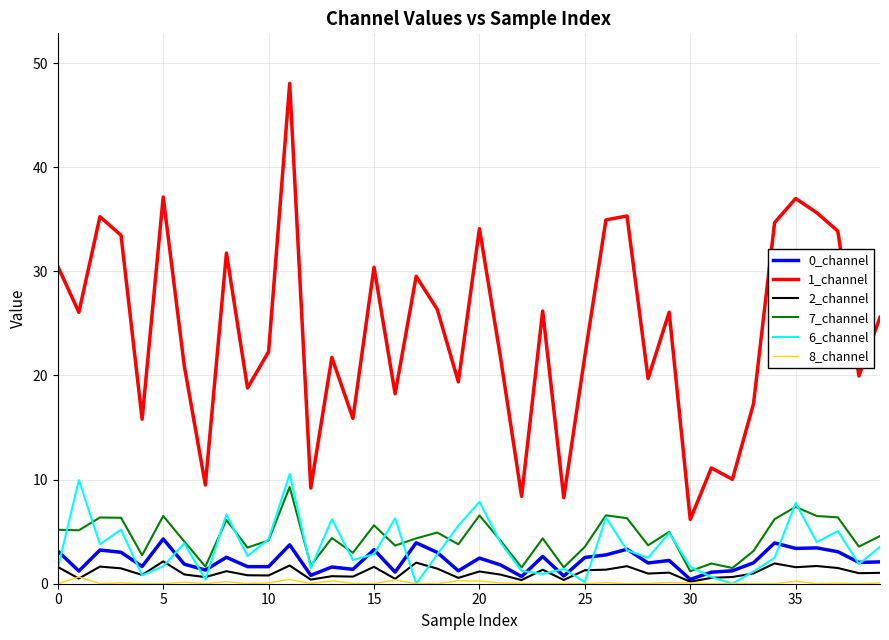

True or false: 1_channel and 2_channel cross at least once.

False